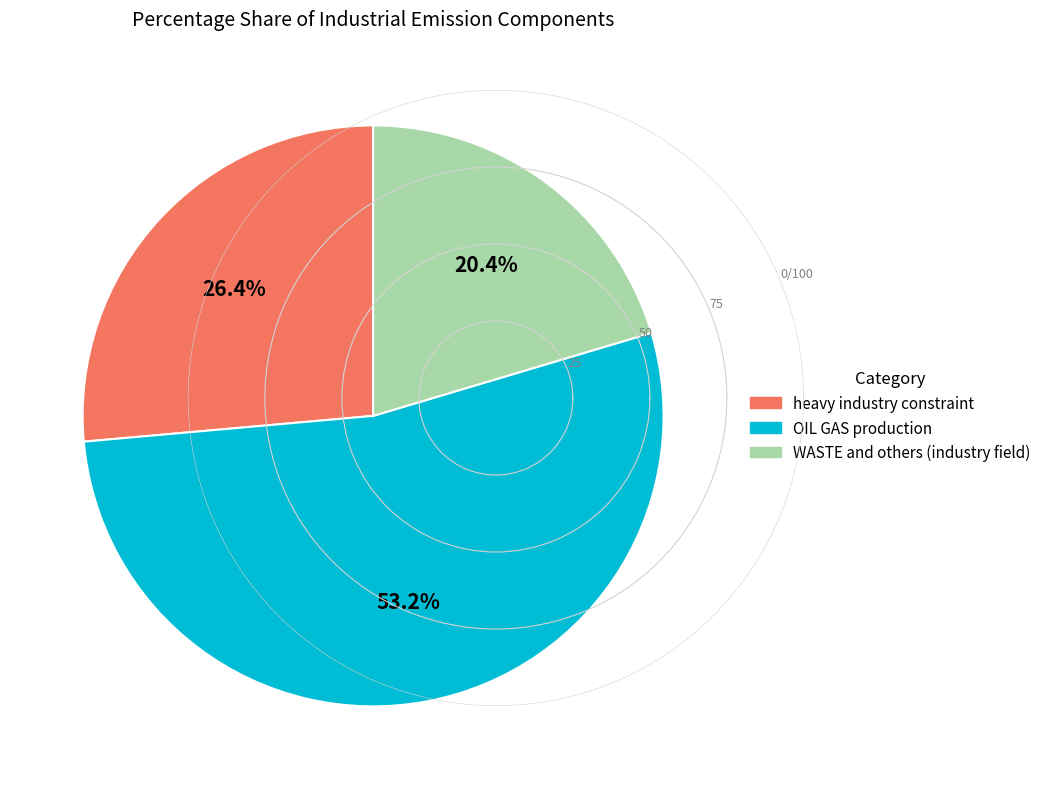

What is the total percentage of WASTE and others (industry field) and OIL GAS production?

73.6%